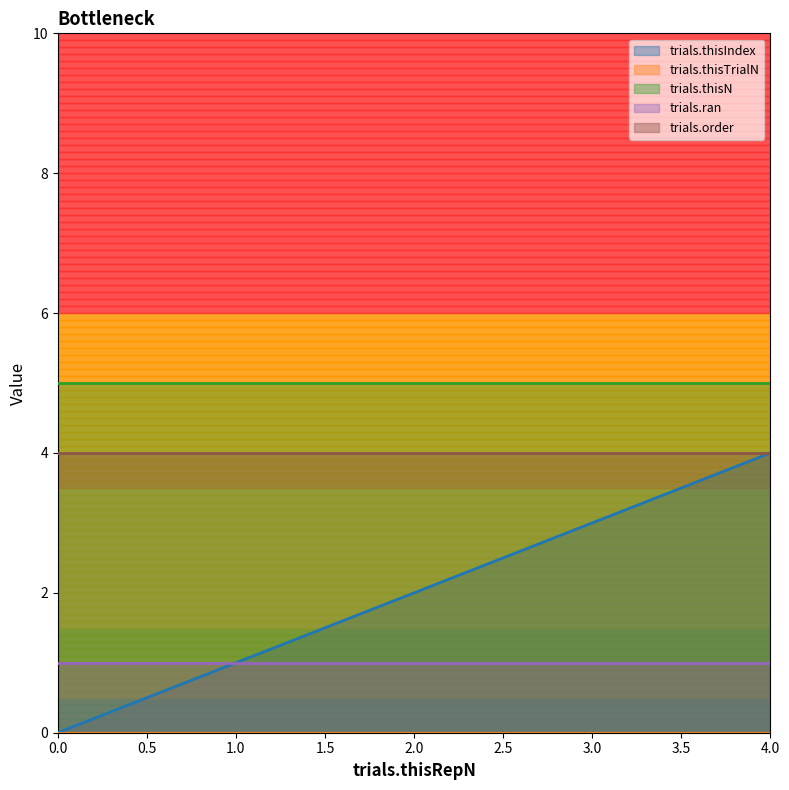

True or false: trials.thisIndex and trials.thisTrialN cross at least once.

False